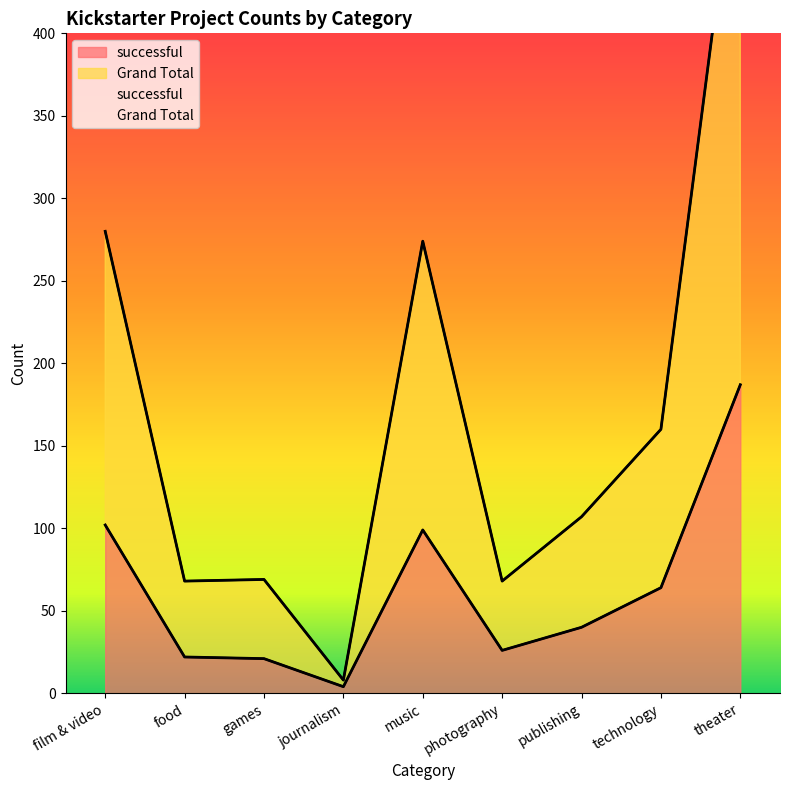

List the labels in order of successful value, smallest first.

journalism, games, food, photography, publishing, technology, music, film & video, theater